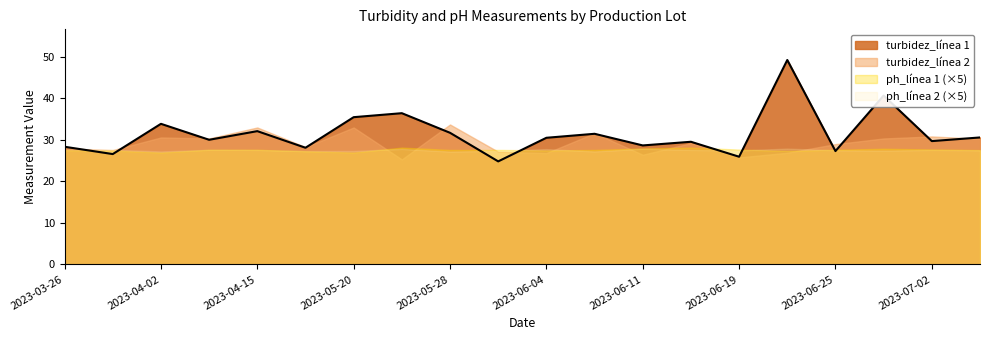

True or false: turbidez_línea 1 and turbidez_línea 2 cross at least once.

True